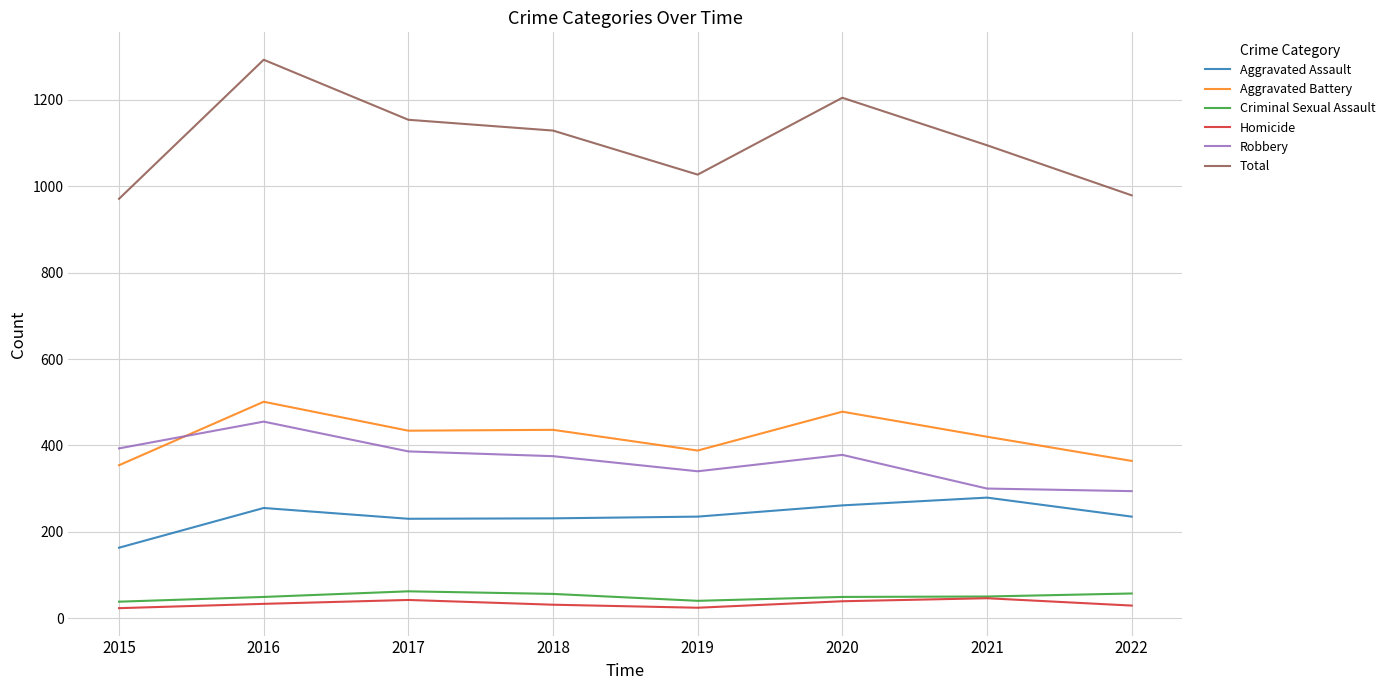

True or false: Homicide and Aggravated Assault intersect in this chart.

False